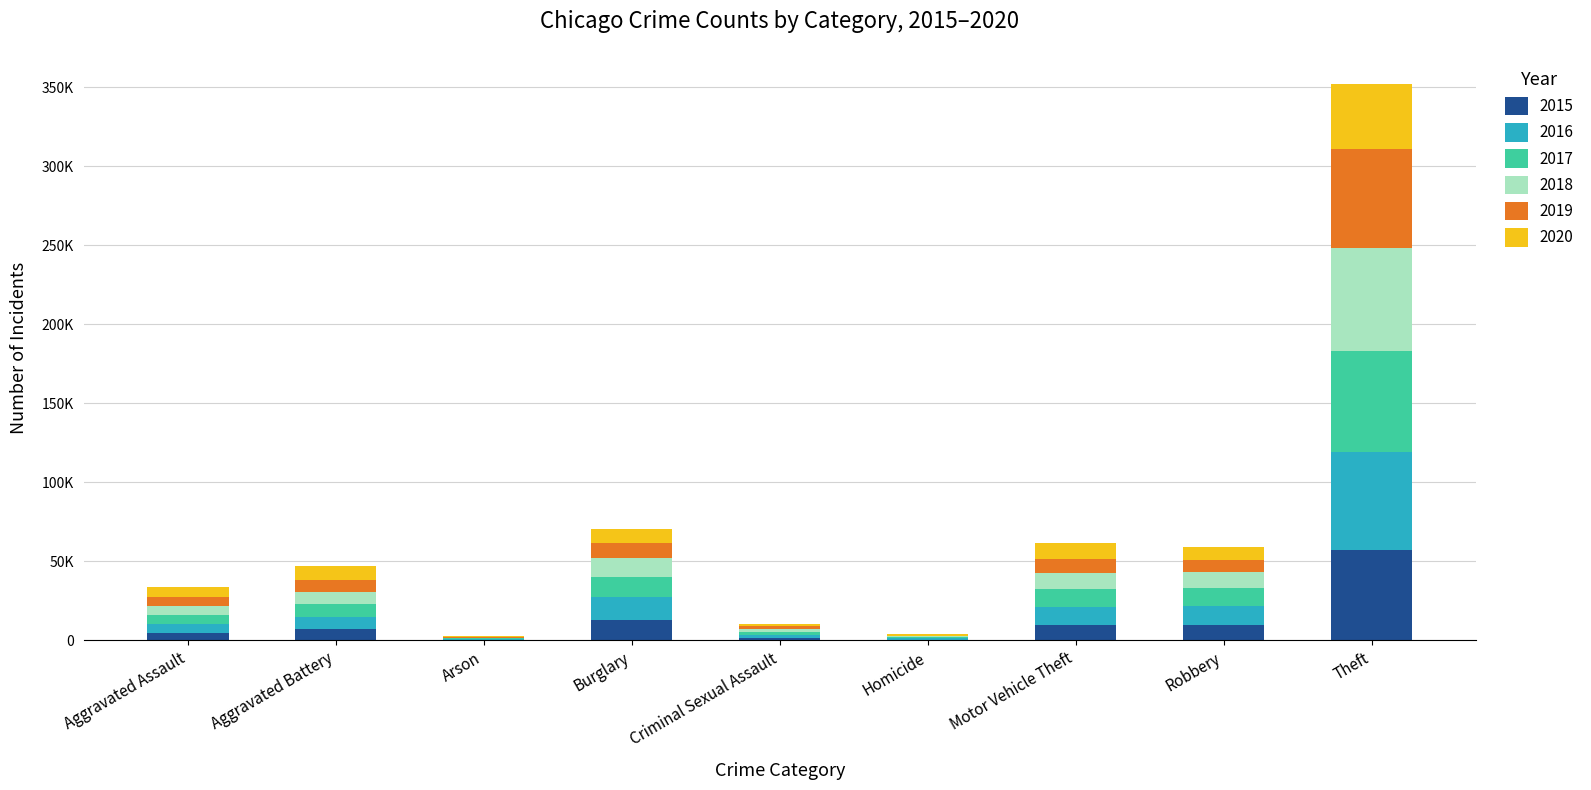

Are the bars horizontal?

No